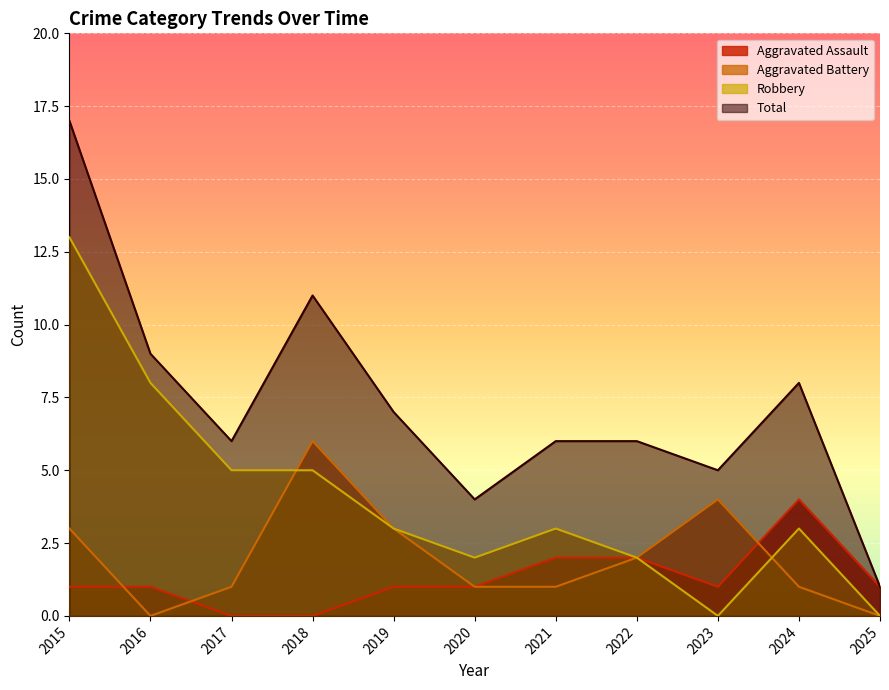

At which label is Aggravated Battery closest to 3?

2015